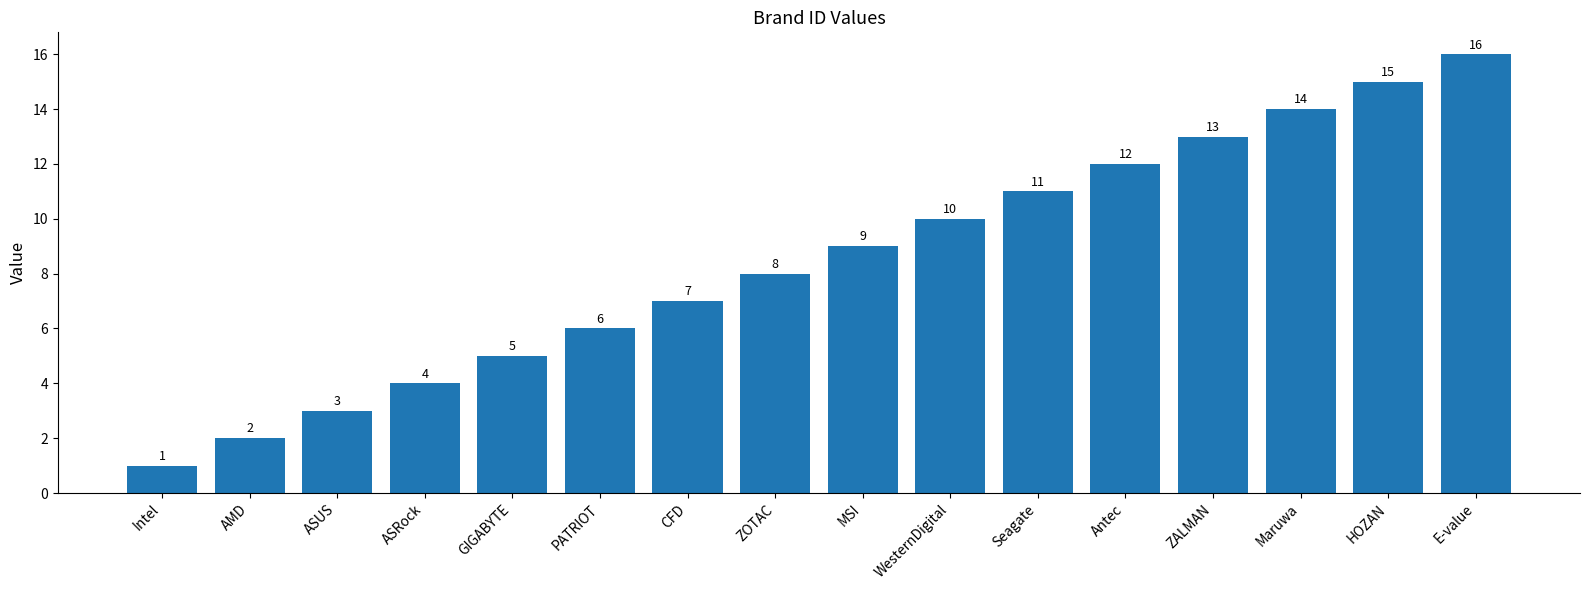

The chart shows a value of 1 at GIGABYTE. True or false?

False